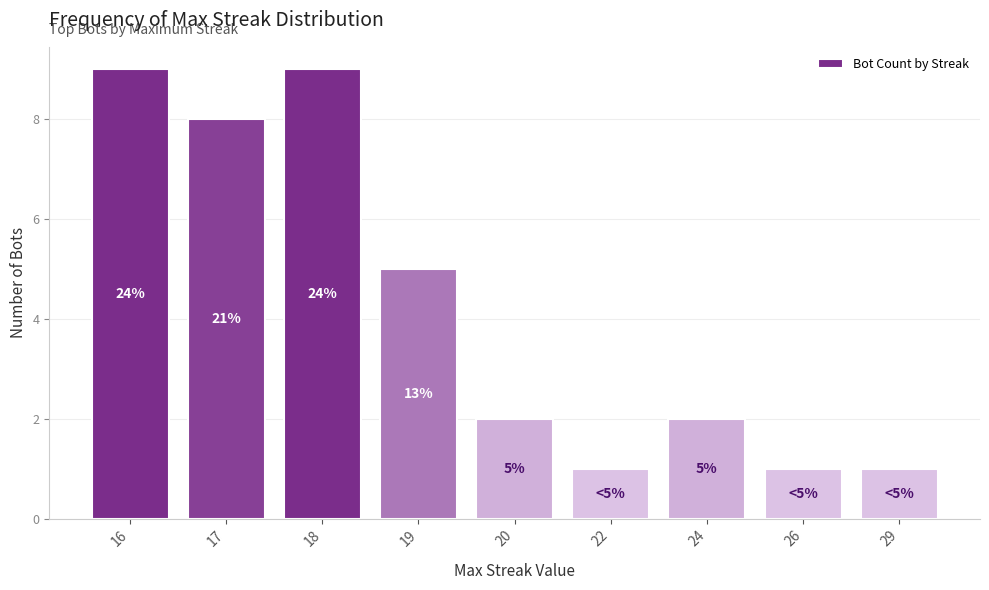

Are the bars horizontal?

No